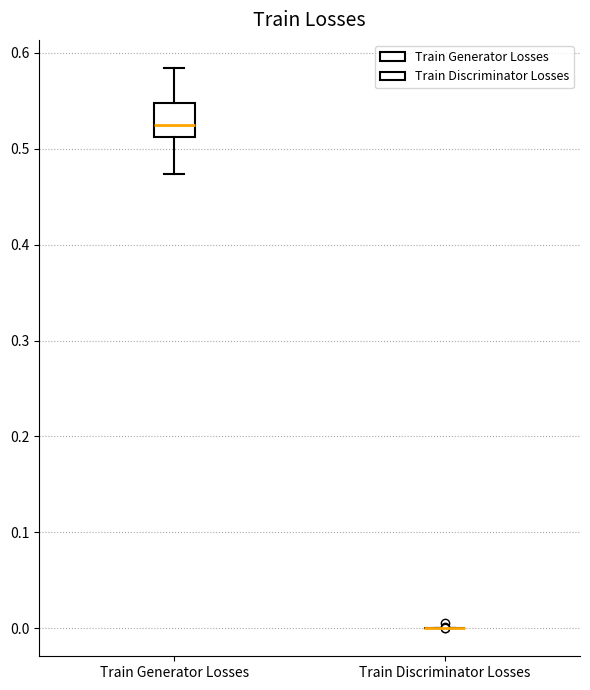

Where does the lower whisker of the box for Train Generator Losses end on the y-axis? The values are not printed on the chart, so give them approximately, as read against the axis.

0.47